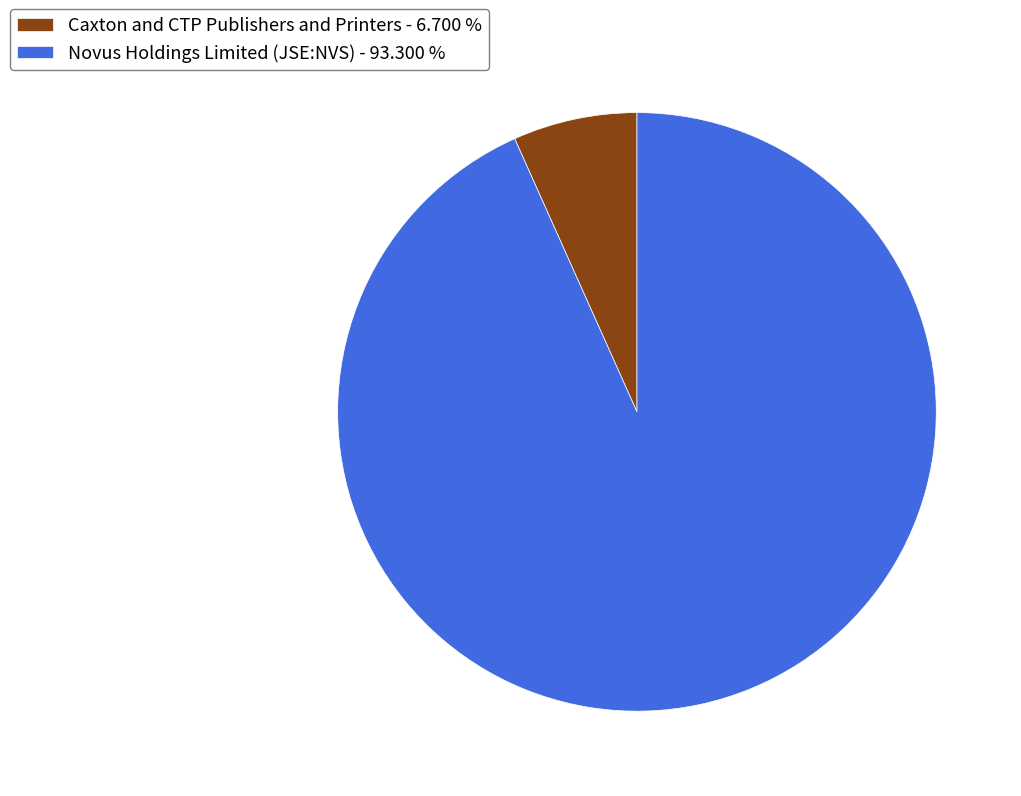

Is it true that Novus Holdings Limited (JSE:NVS) is 98% of the pie?

False